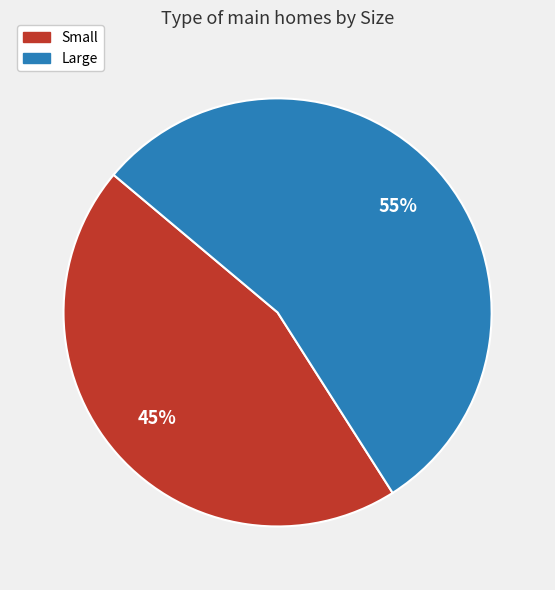

Which has a higher value, Small or Large?

Large